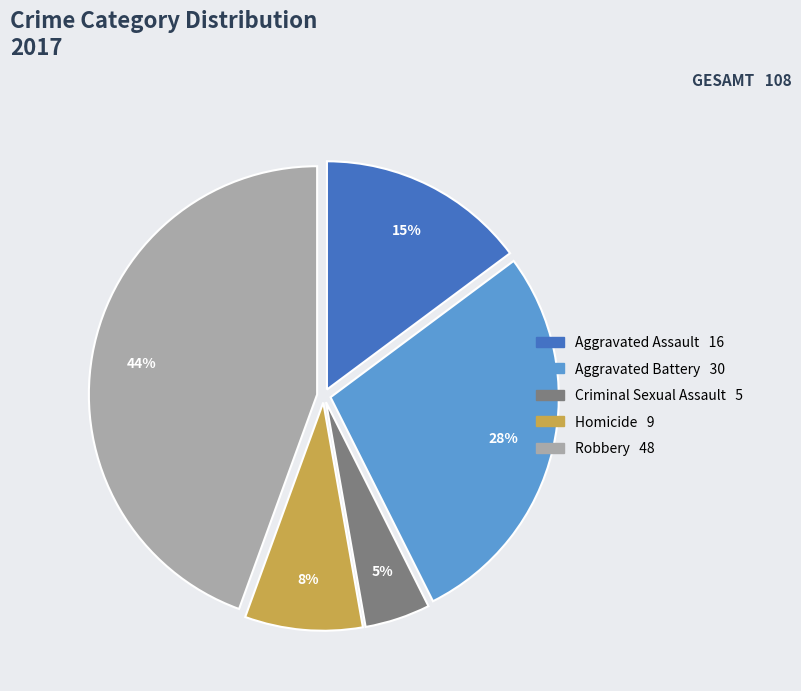

The Aggravated Battery slice represents 28% of the pie. True or false?

True